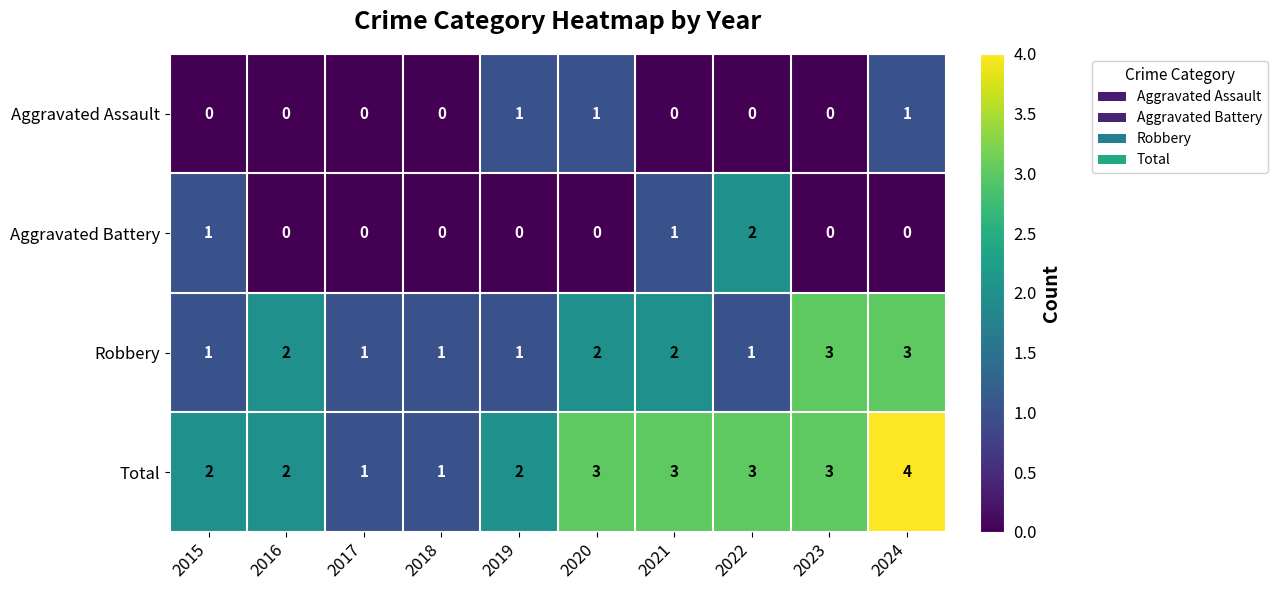

Count the Aggravated Assault values in the range 0 to 1.

10